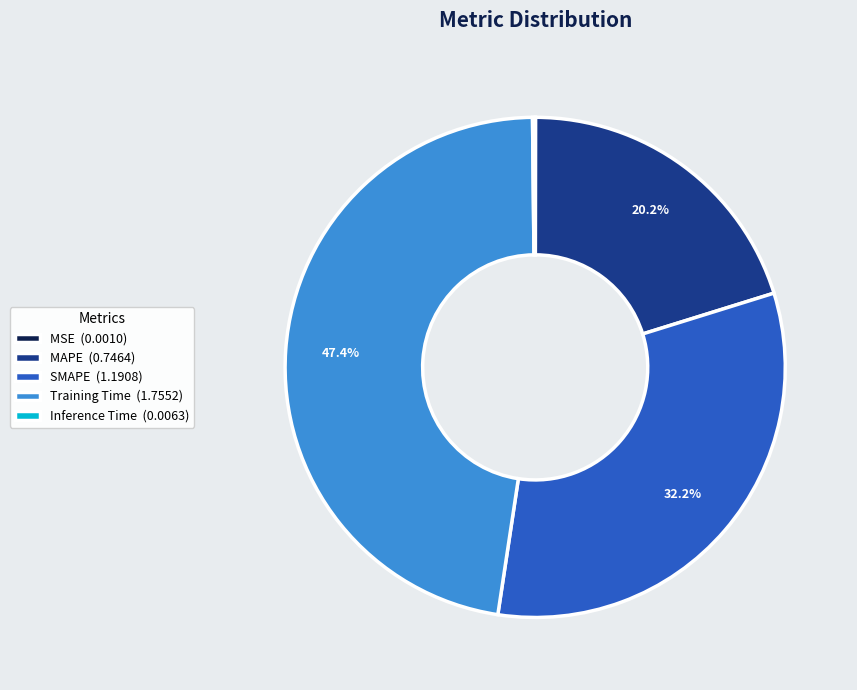

Is there any slice that represents more than half of the pie?

No